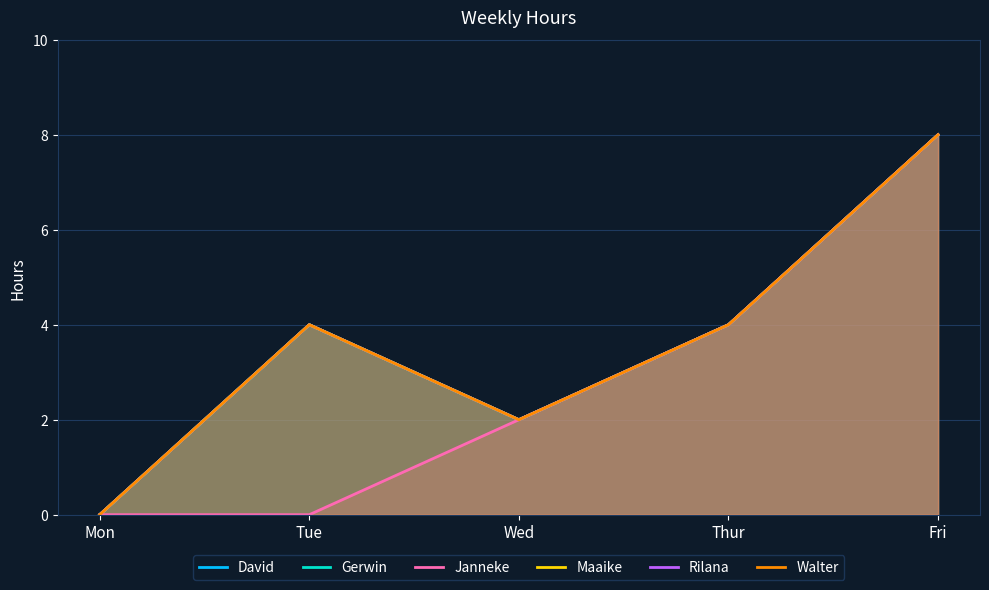

What is the sum of all Walter values?

18